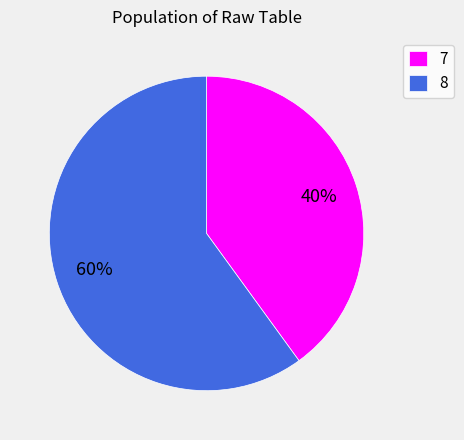

The 8 slice represents 52% of the pie. True or false?

False